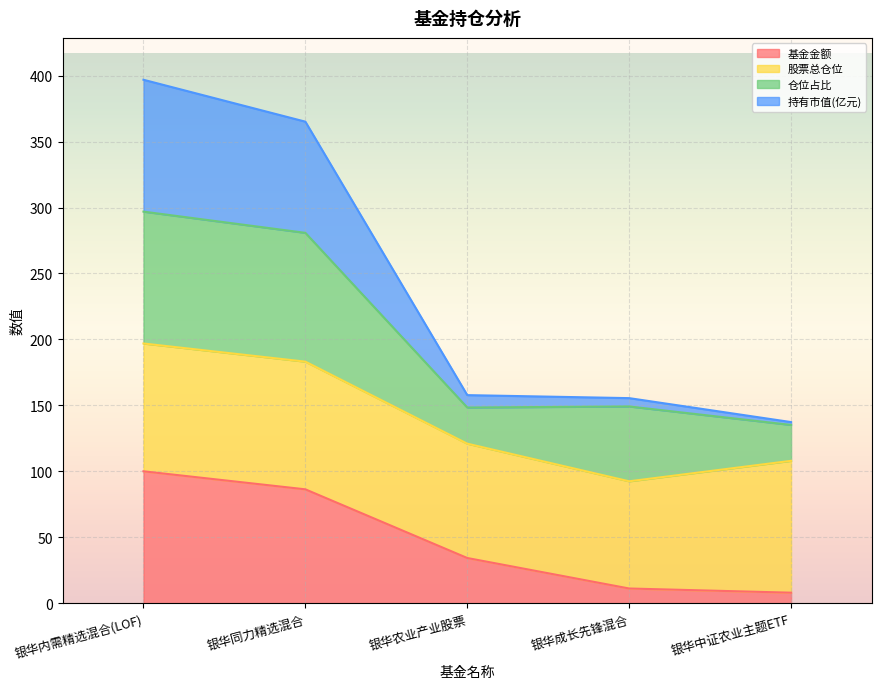

True or false: 基金金额 and 持有市值(亿元) cross at least once.

False